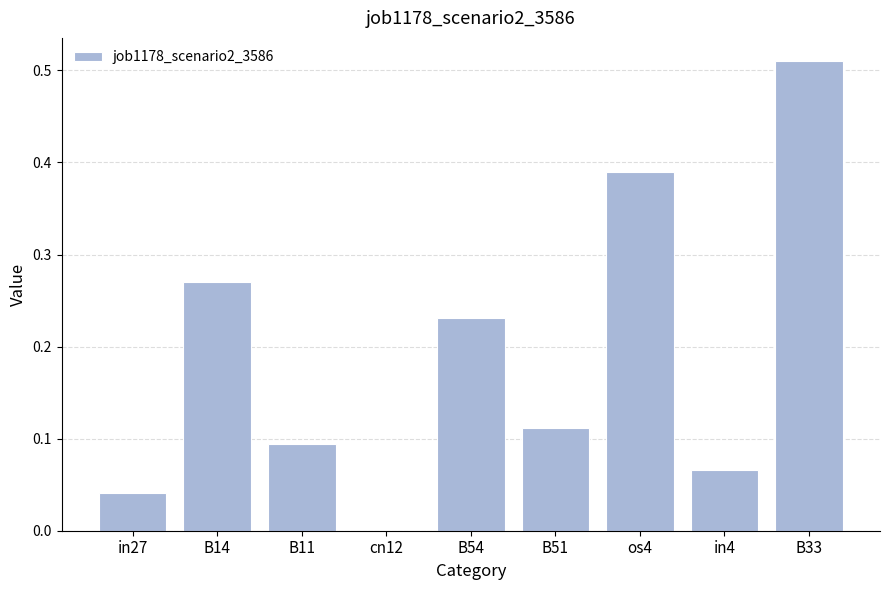

Between B51 and B11, which is larger?

B51